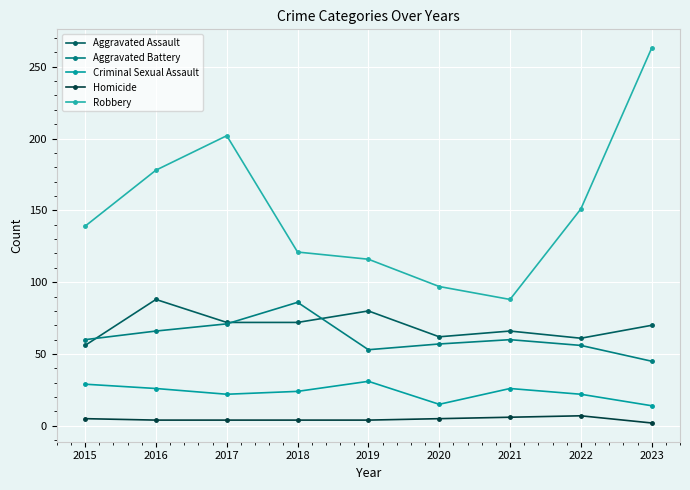

At which category does Criminal Sexual Assault reach its first local valley?

2017